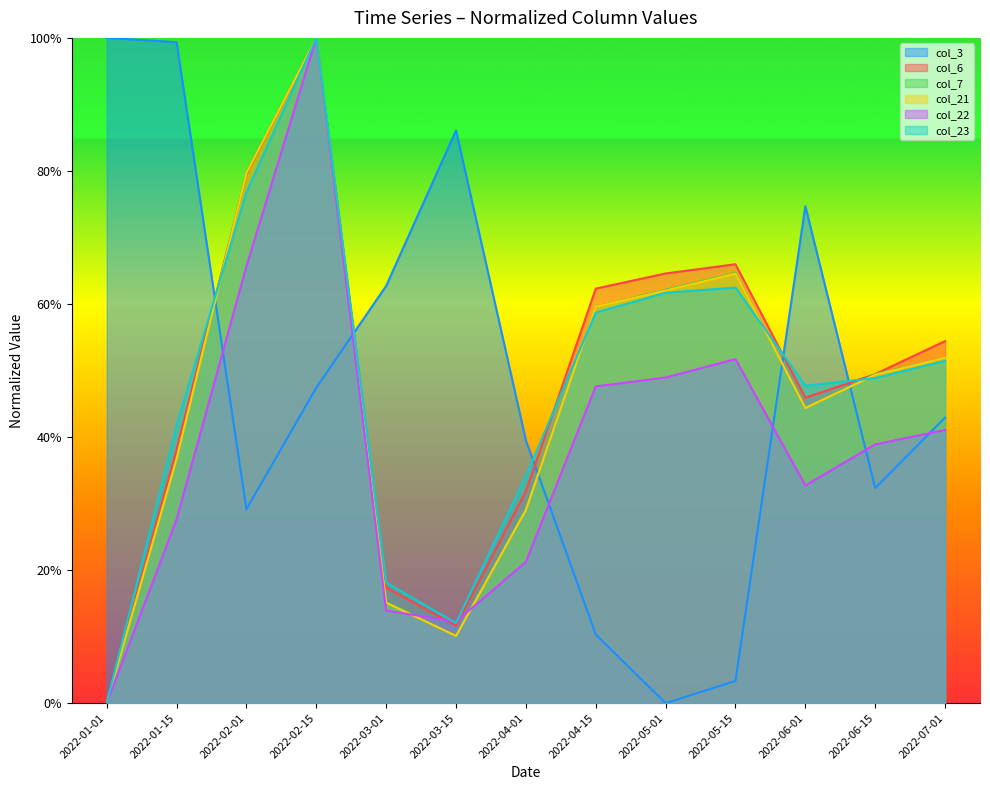

What is the label of the 5th point from the left?

2022-03-01